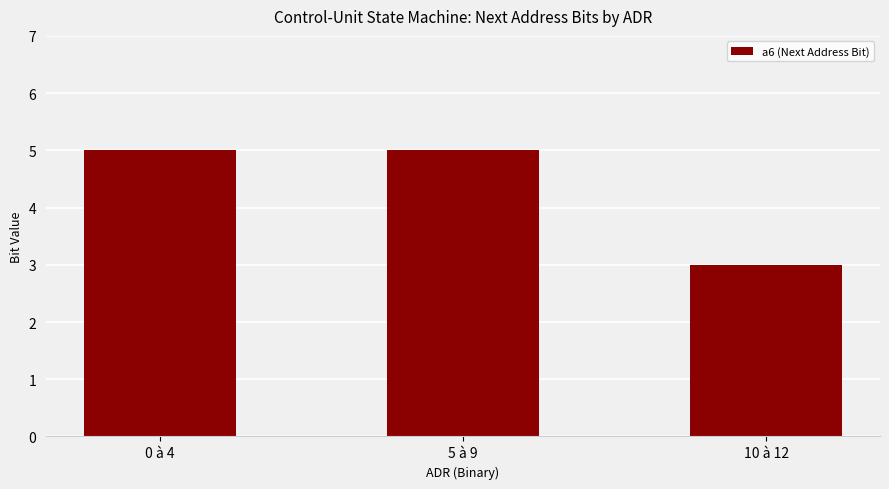

Reading left to right, transcribe all the data shown in this chart.

0 à 4=5	5 à 9=5	10 à 12=3